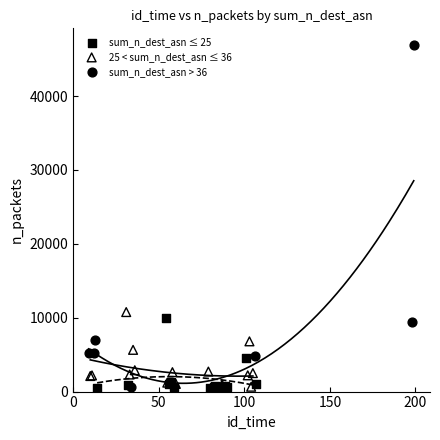

Which series has the largest Y range (max minus min)?

sum_n_dest_asn > 36